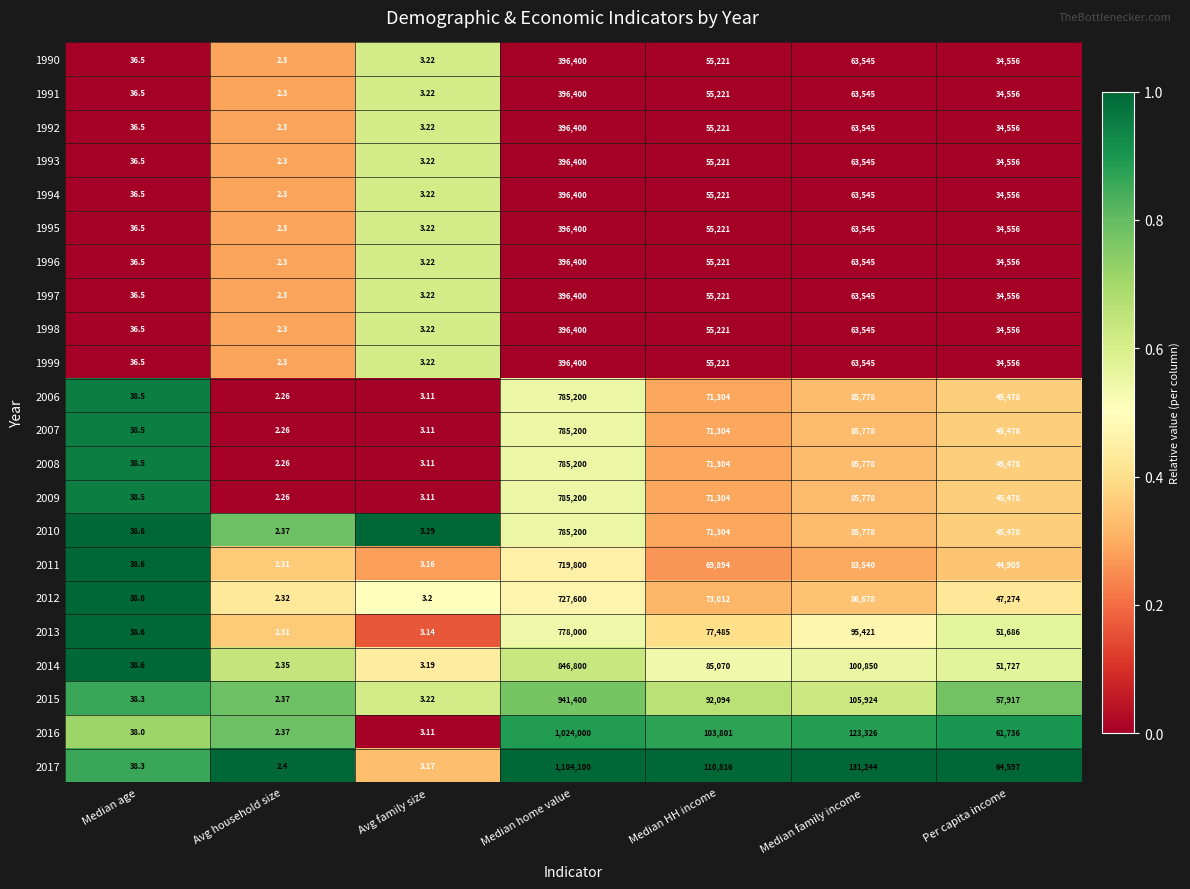

List the labels in order of 1992 value, smallest first.

Avg household size, Avg family size, Median age, Per capita income, Median HH income, Median family income, Median home value